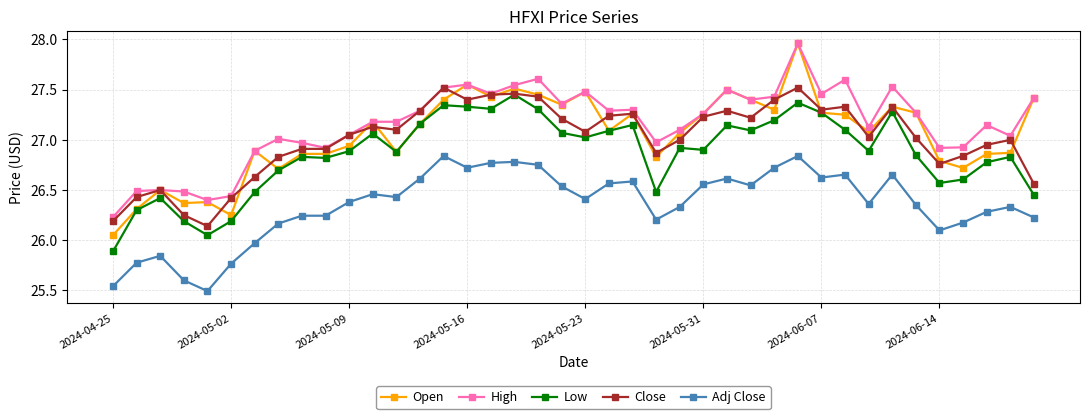

What is the sum of all Low values?

1074.6